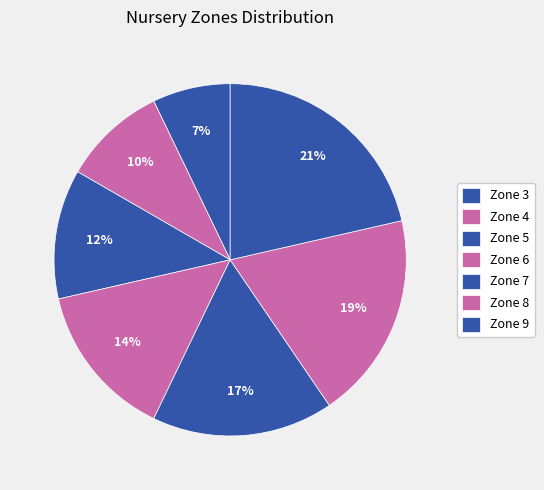

Approximately how many times larger is the value at Zone 9 compared to Zone 8?

1.1